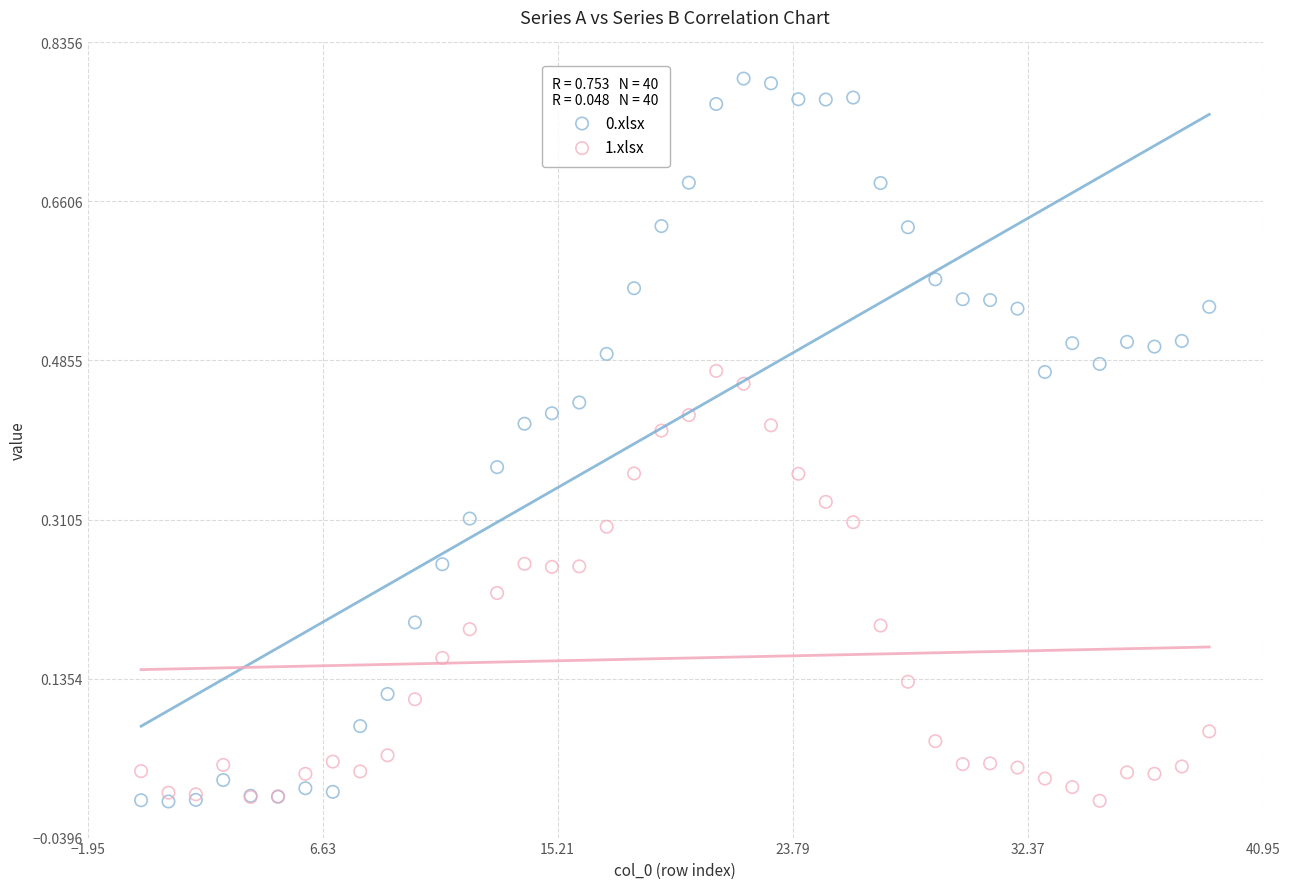

What are all the series names shown in the legend?

0.xlsx, 1.xlsx